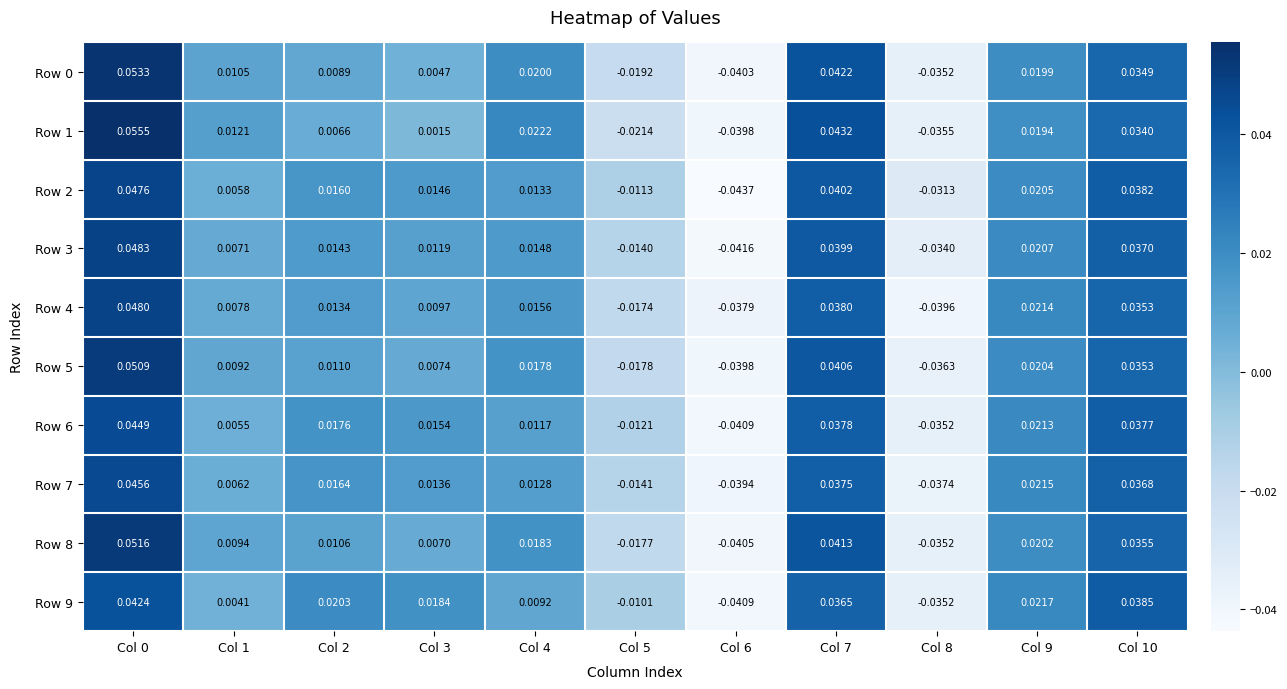

How many data points in Row 1 are less than 0?

3